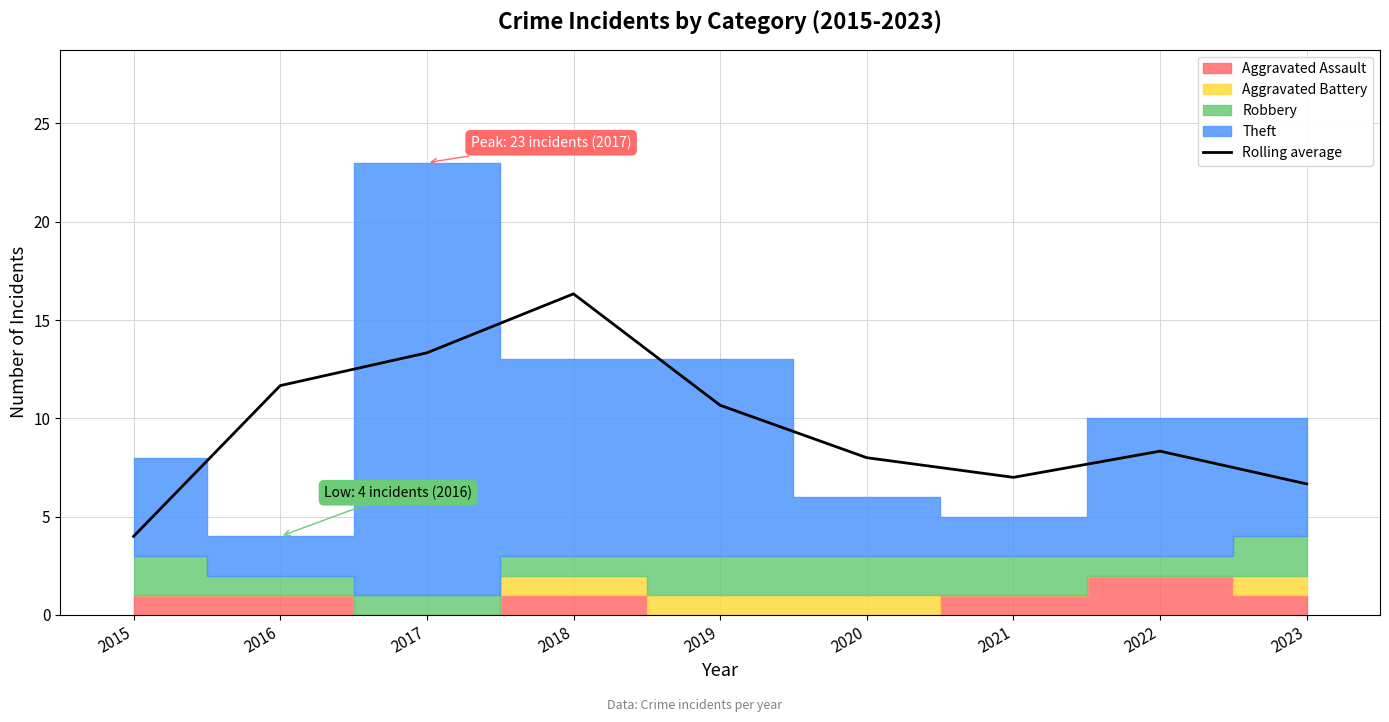

Does the chart display data point markers on the line(s)?

No